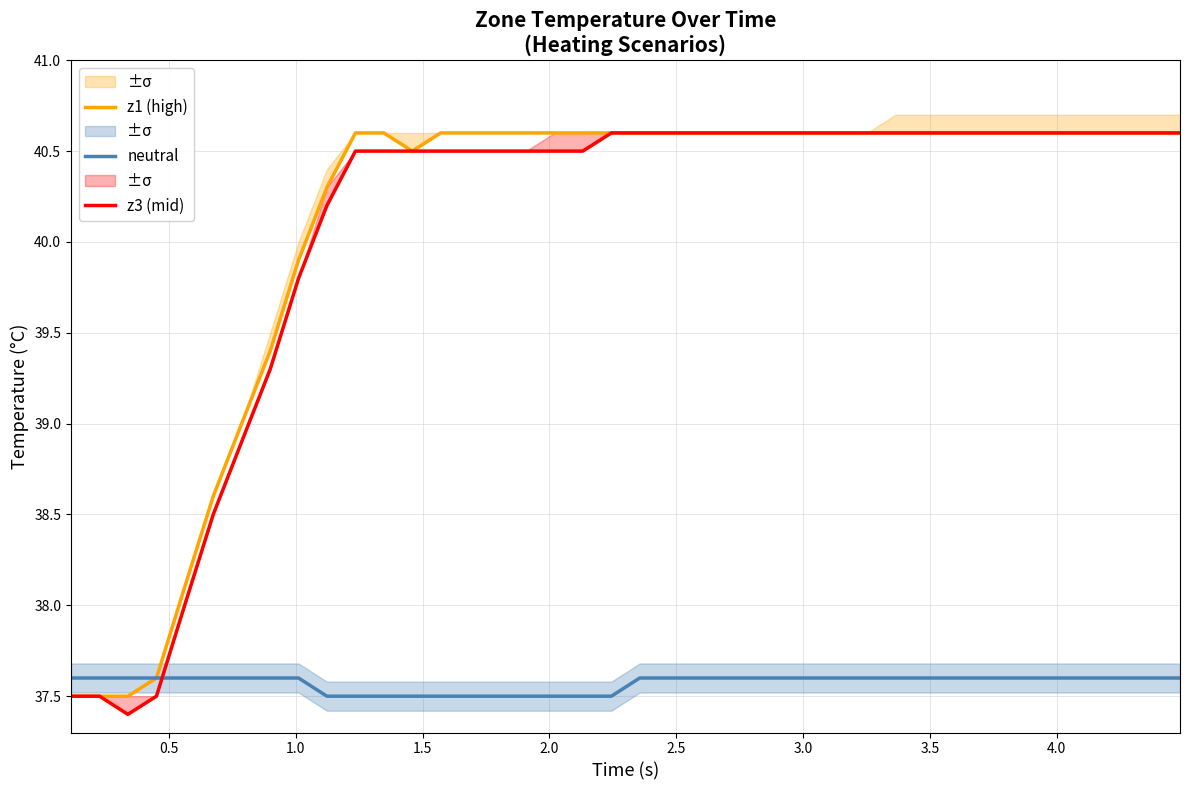

True or false: neutral has a value of 52.5 at 30.

False